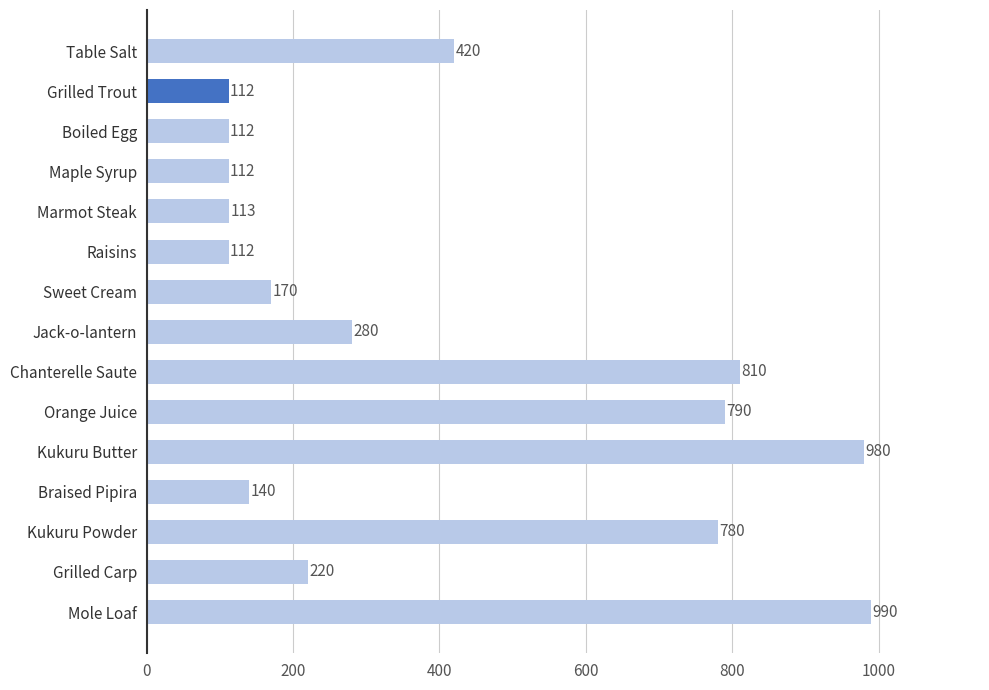

What is the ratio of the value at Kukuru Powder to the value at Braised Pipira?

5.6